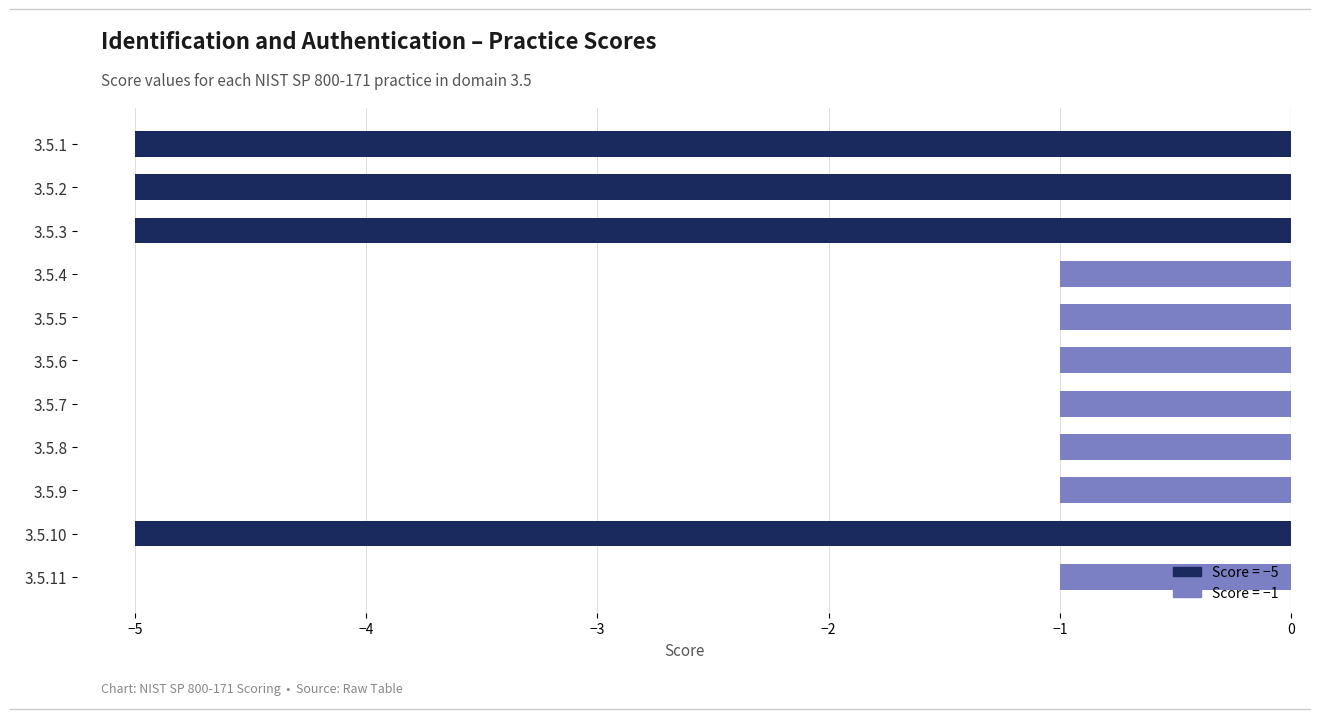

Reading top to bottom, what are all the values shown in this chart?

-5	-5	-5	-1	-1	-1	-1	-1	-1	-5	-1